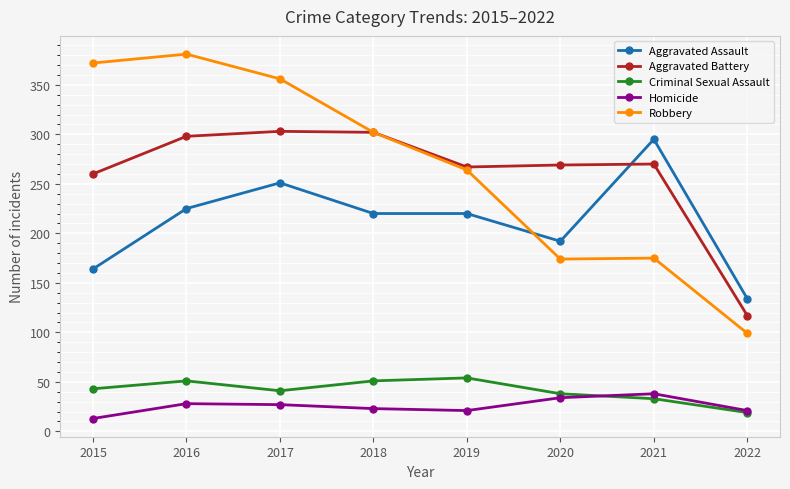

What are all the series names shown in the legend?

Aggravated Assault, Aggravated Battery, Criminal Sexual Assault, Homicide, Robbery